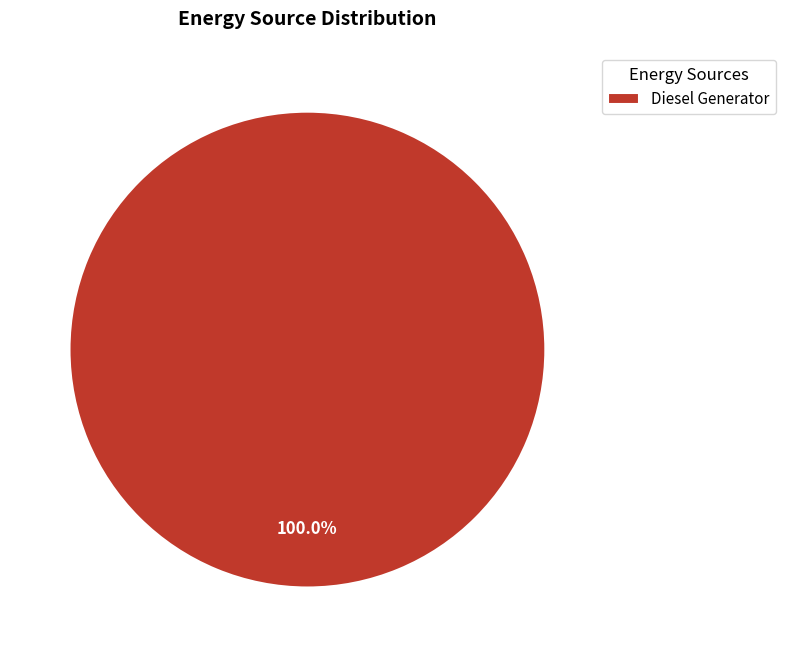

Rank the categories by value from highest to lowest.

Diesel Generator